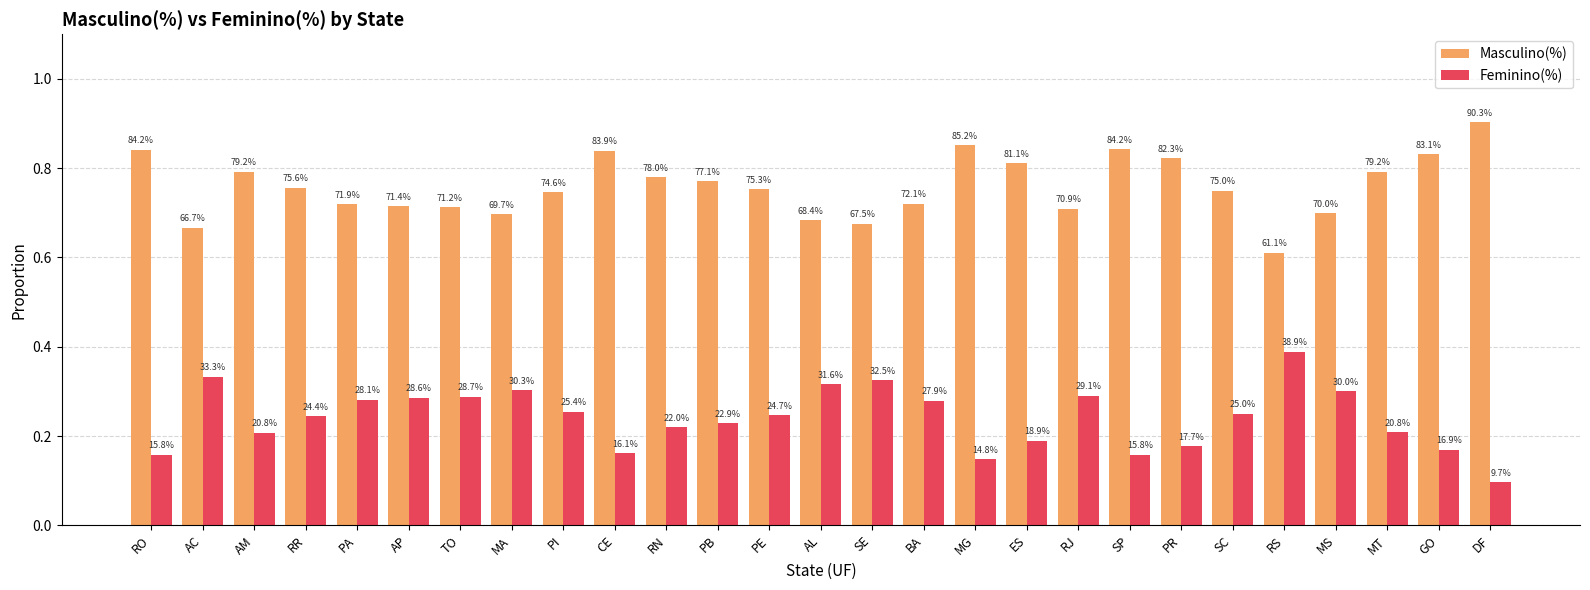

The Feminino(%) series shows 0.6 at RS. True or false?

False